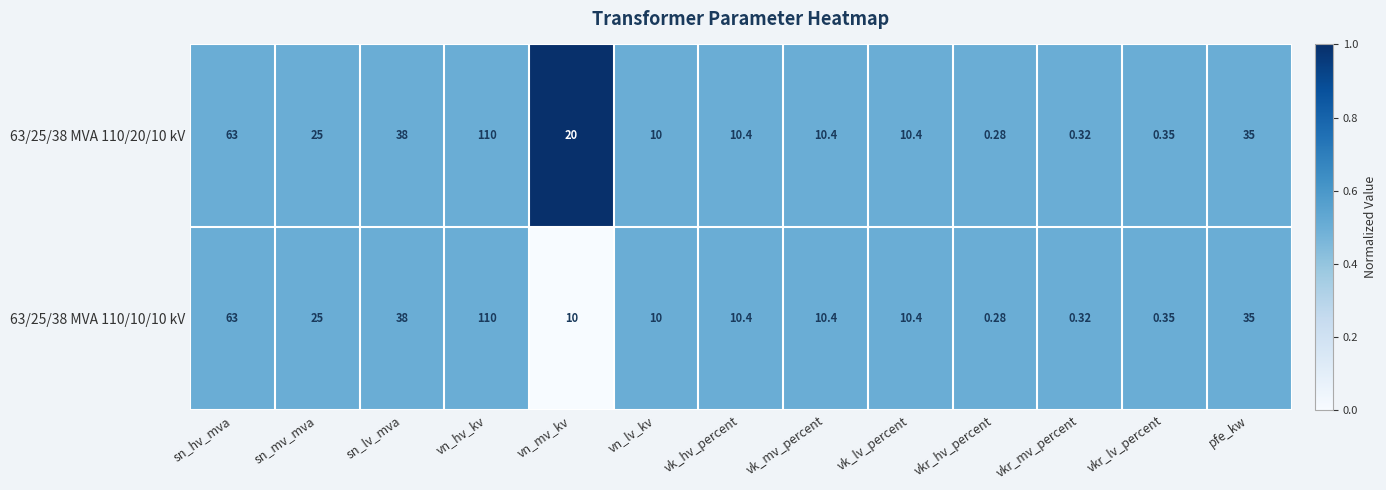

At which category is the sum across all series the highest?

vn_hv_kv